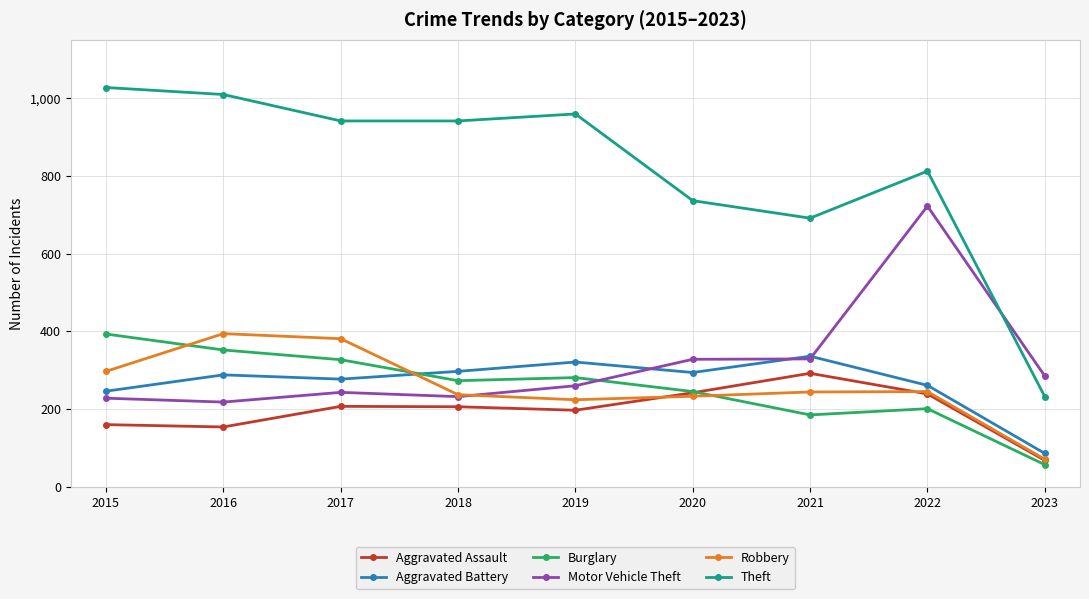

True or false: Theft and Robbery intersect in this chart.

False